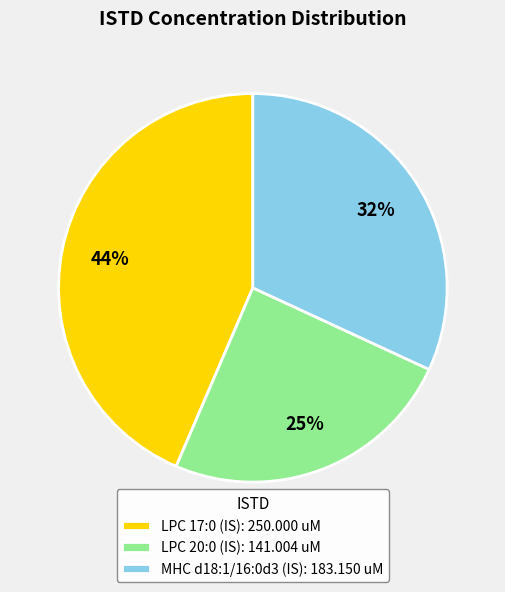

Is it true that MHC d18:1/16:0d3 (IS) is 32% of the pie?

True